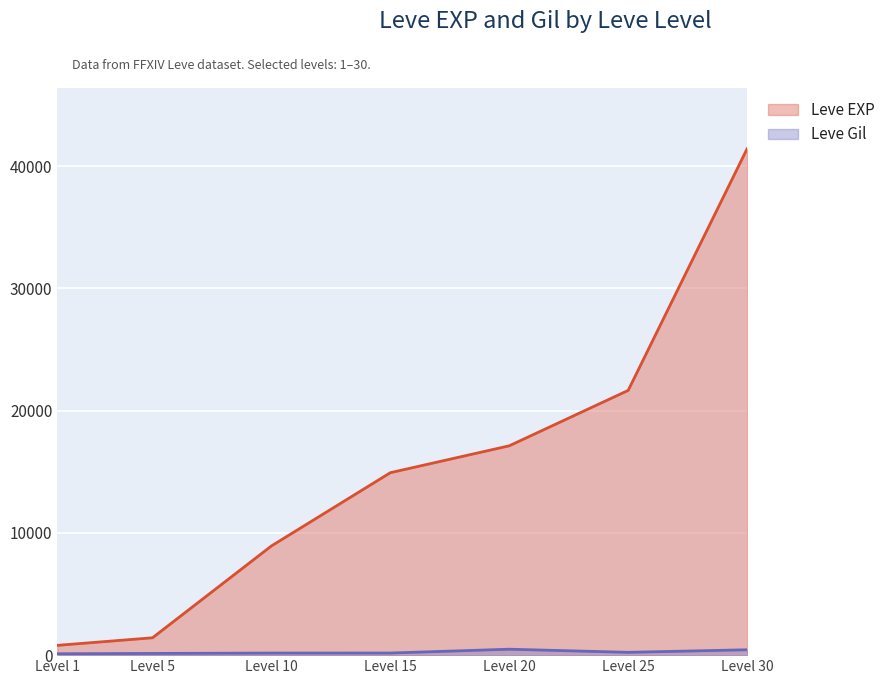

True or false: Leve EXP has more than 1 interior local peaks.

False